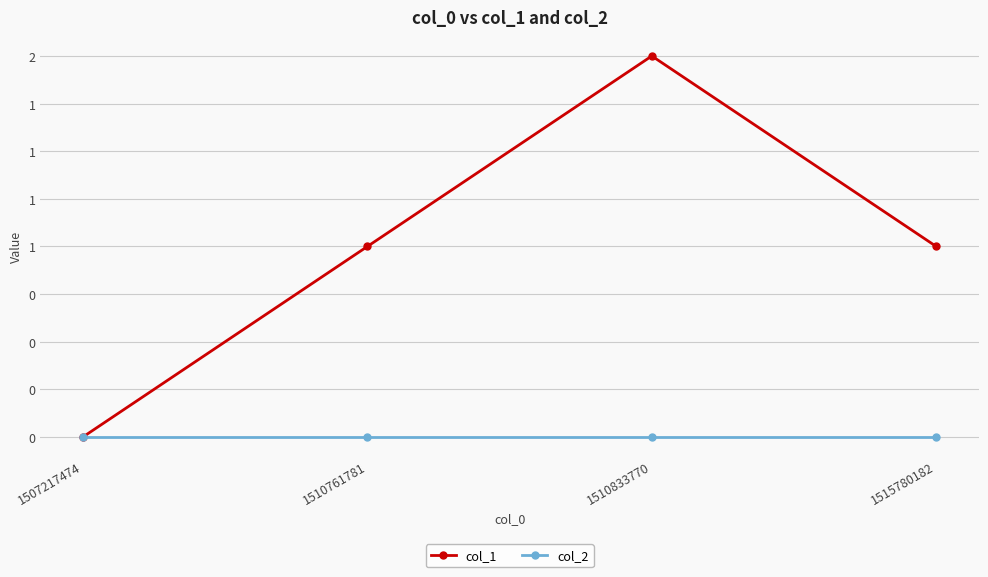

What value does the col_1 series have at 1510833770?

2